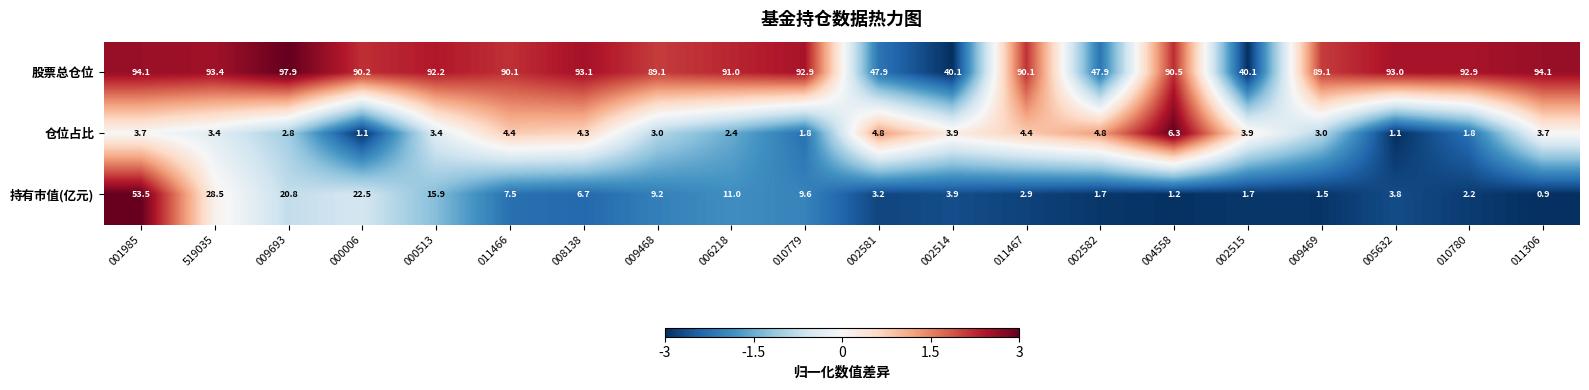

What is the sum of all 仓位占比 values?

68.0